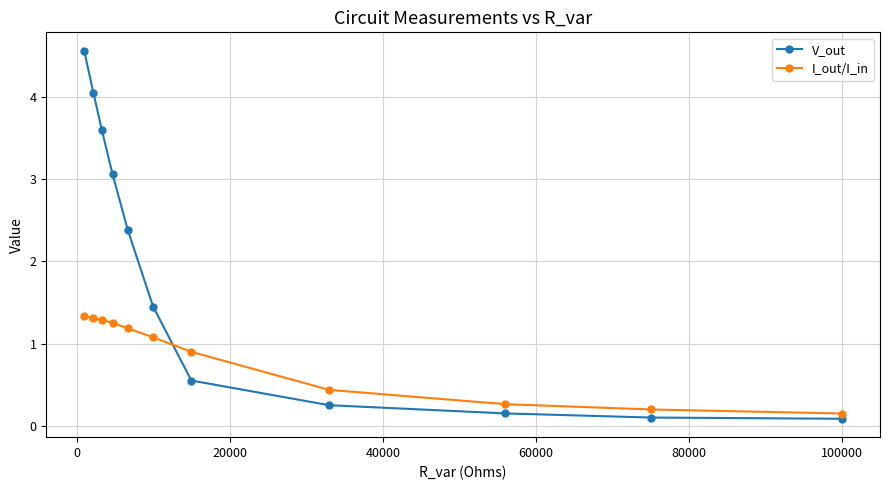

What is the value of the V_out point at the 5th from the left?

2.4